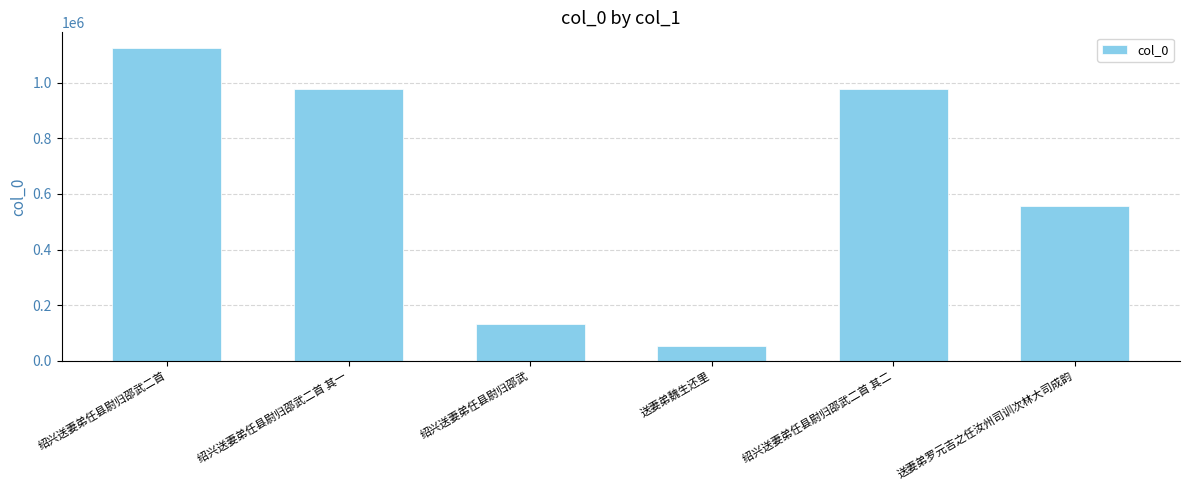

What is the difference between the values at 绍兴送妻弟任县尉归邵武二首 and 送妻弟魏生还里?

1069595